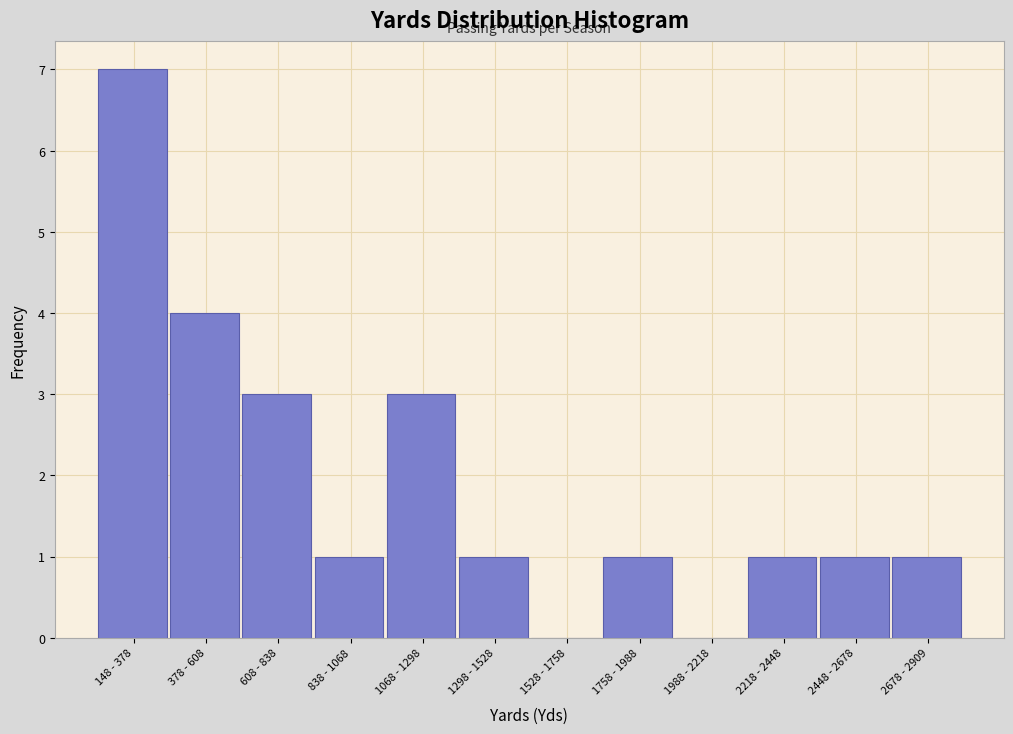

Reading right to left, transcribe all the data shown in this chart.

2678 - 2909=1	2448 - 2678=1	2218 - 2448=1	1988 - 2218=0	1758 - 1988=1	1528 - 1758=0	1298 - 1528=1	1068 - 1298=3	838 - 1068=1	608 - 838=3	378 - 608=4	148 - 378=7